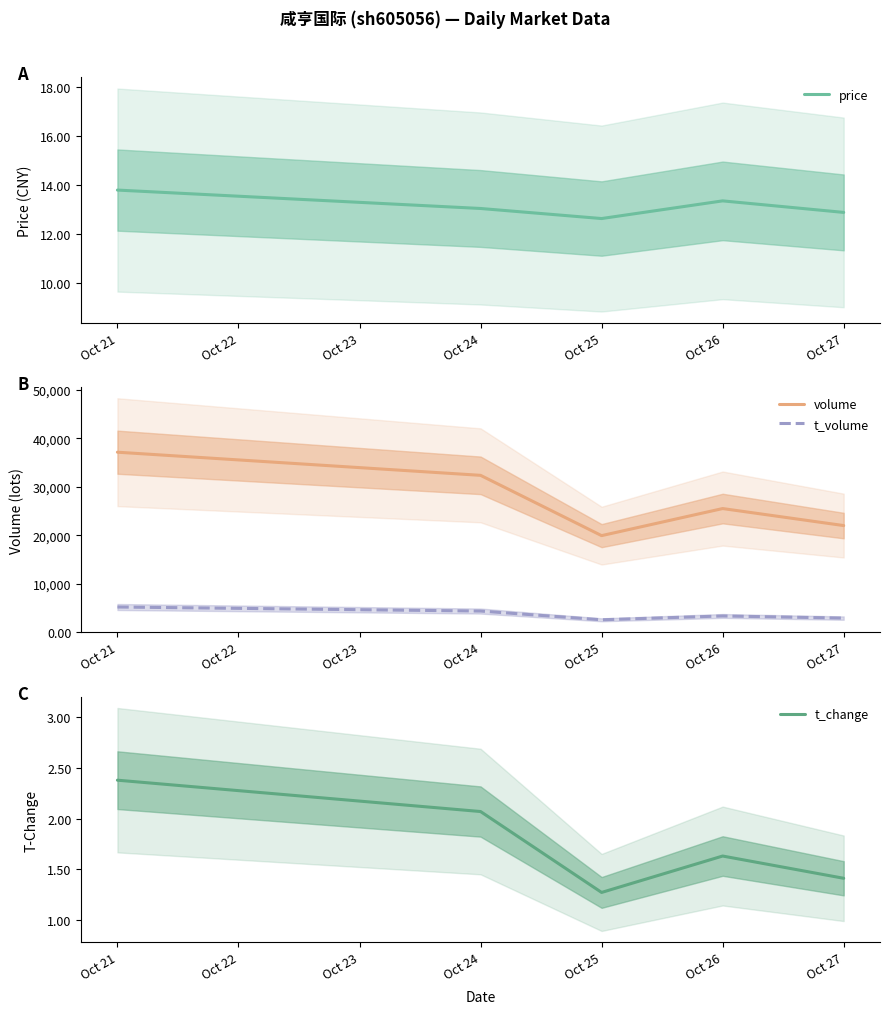

How many volume values are between 21985 and 32361?

3